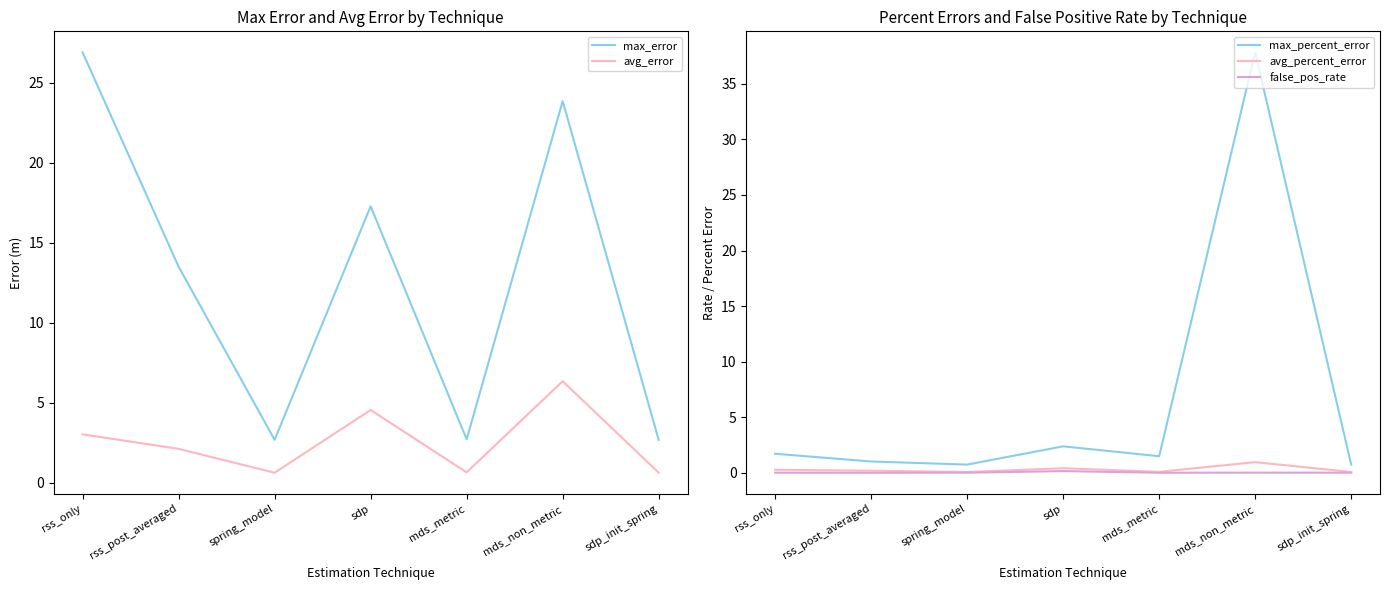

At which category does false_pos_rate reach its first local valley?

rss_post_averaged